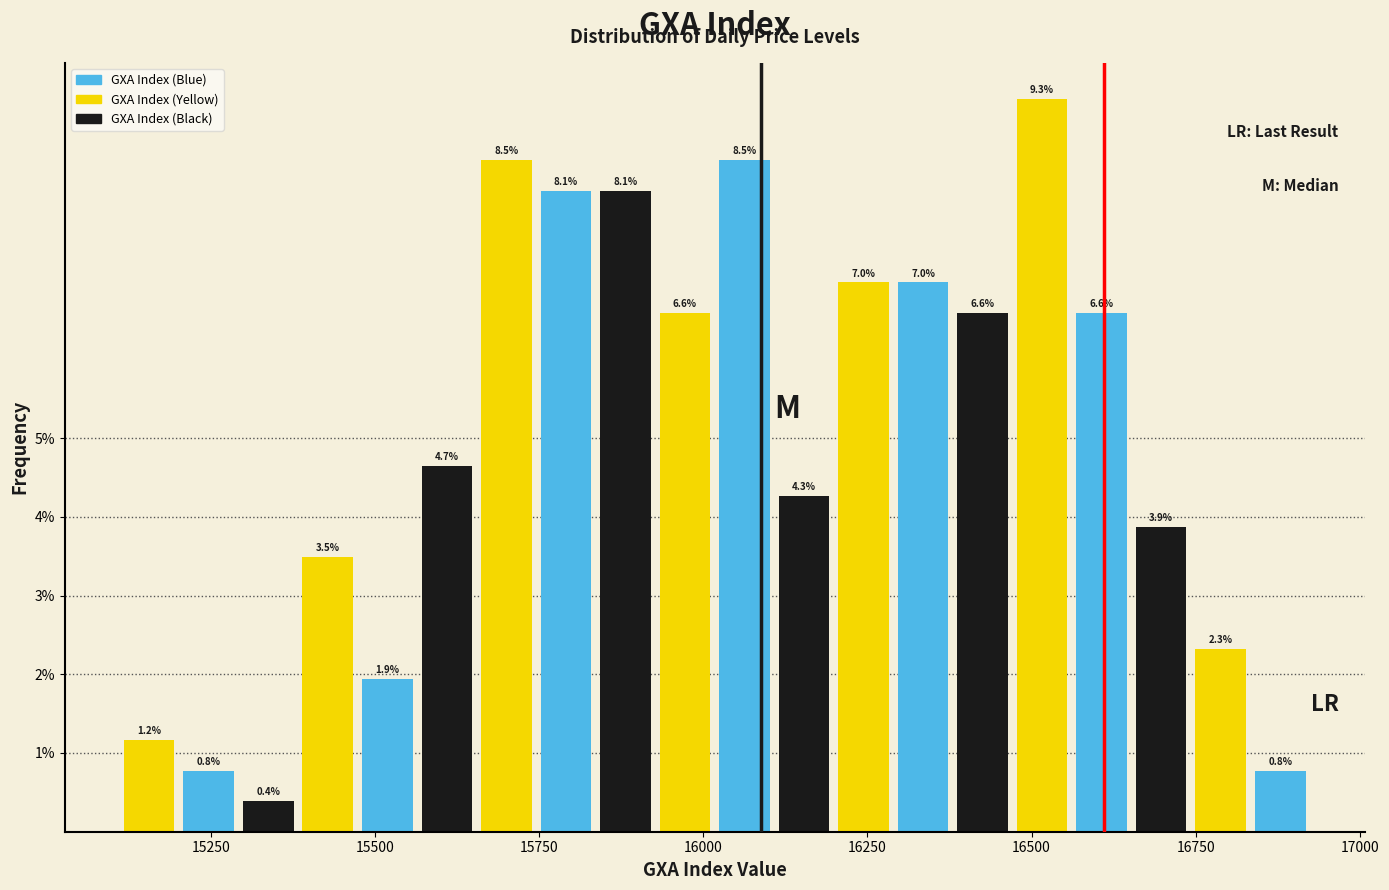

Read against the x-axis, roughly where is the centre of the tallest bar?

16500